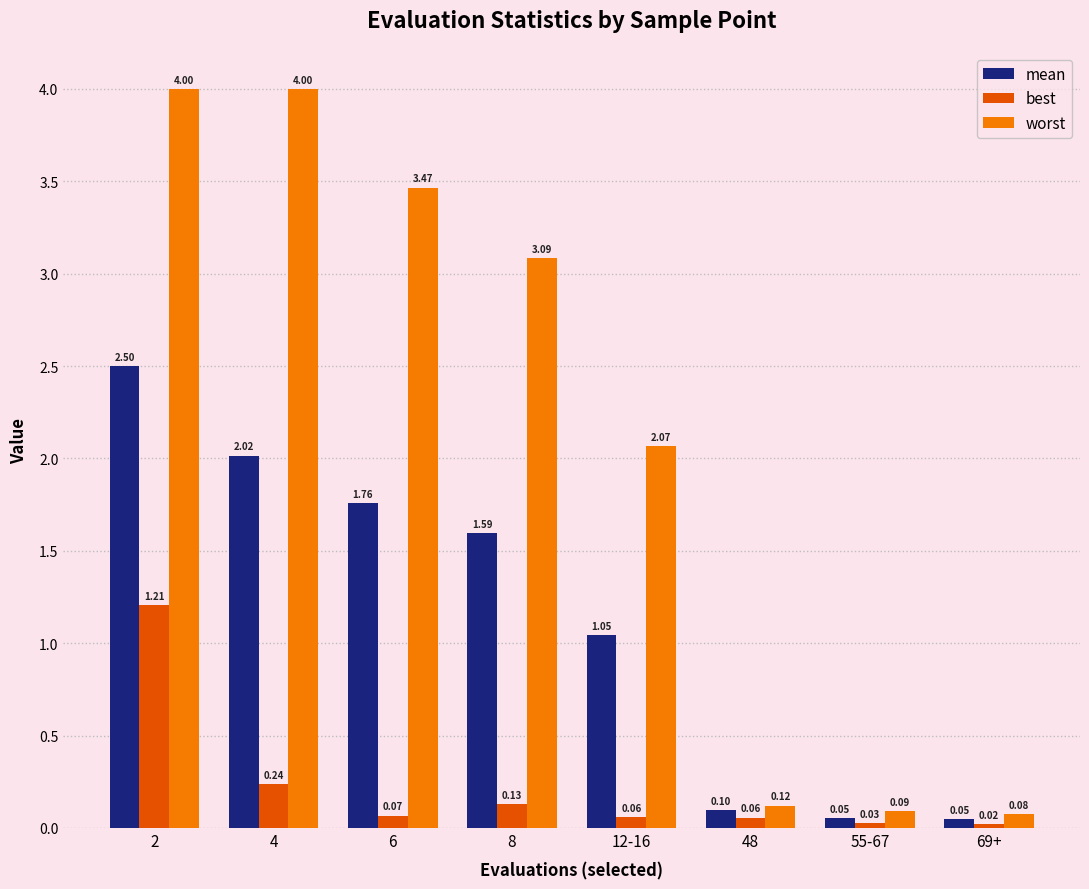

Rank the series by their average value, from lowest to highest.

best, mean, worst